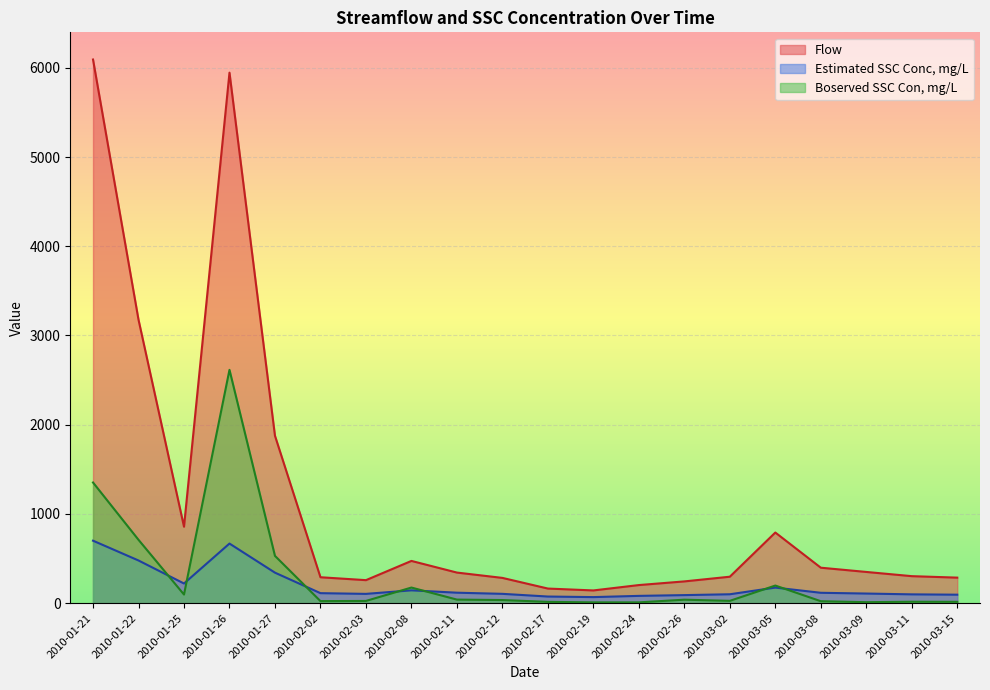

What is the minimum value shown in the chart?

9.0